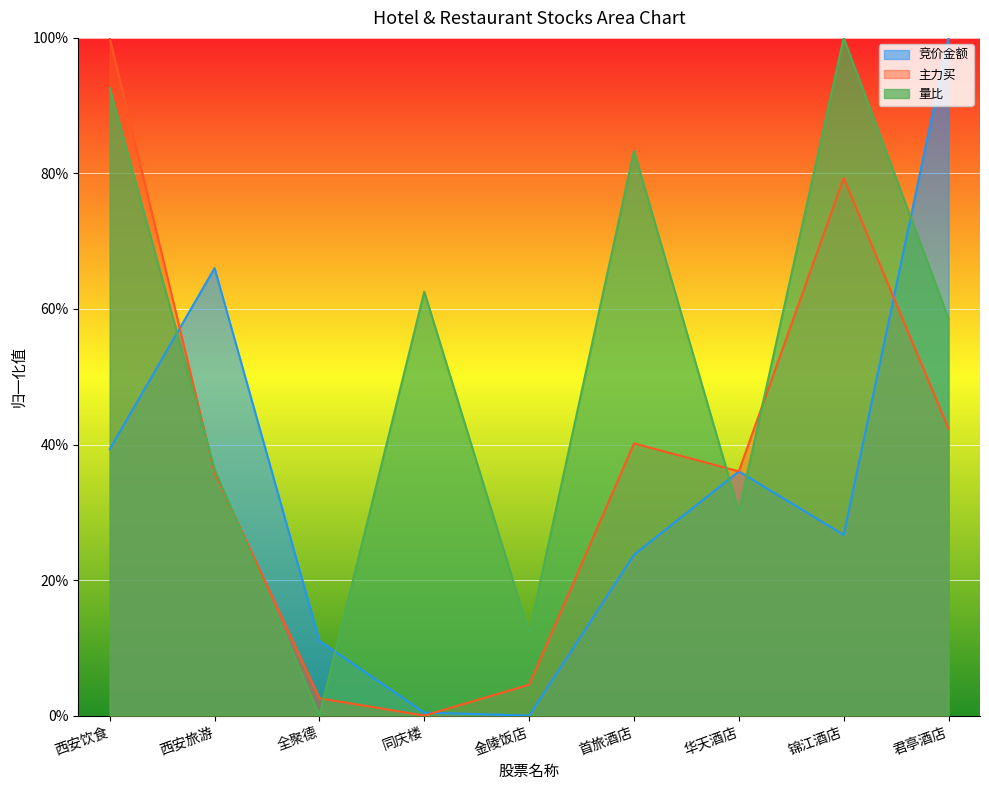

At which label is 量比 closest to 0?

全聚德